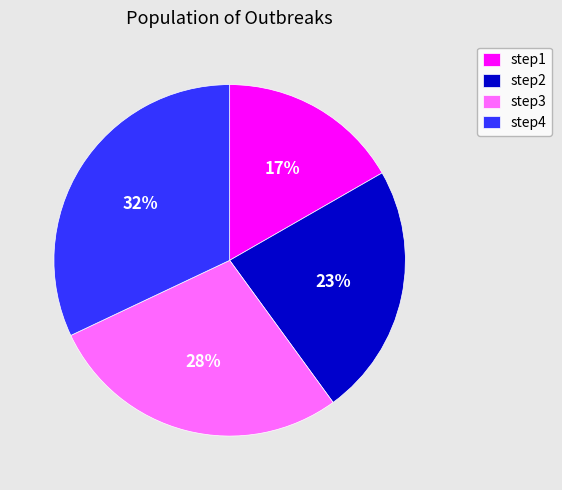

Is the sum of step2 and step3 greater than half?

Yes